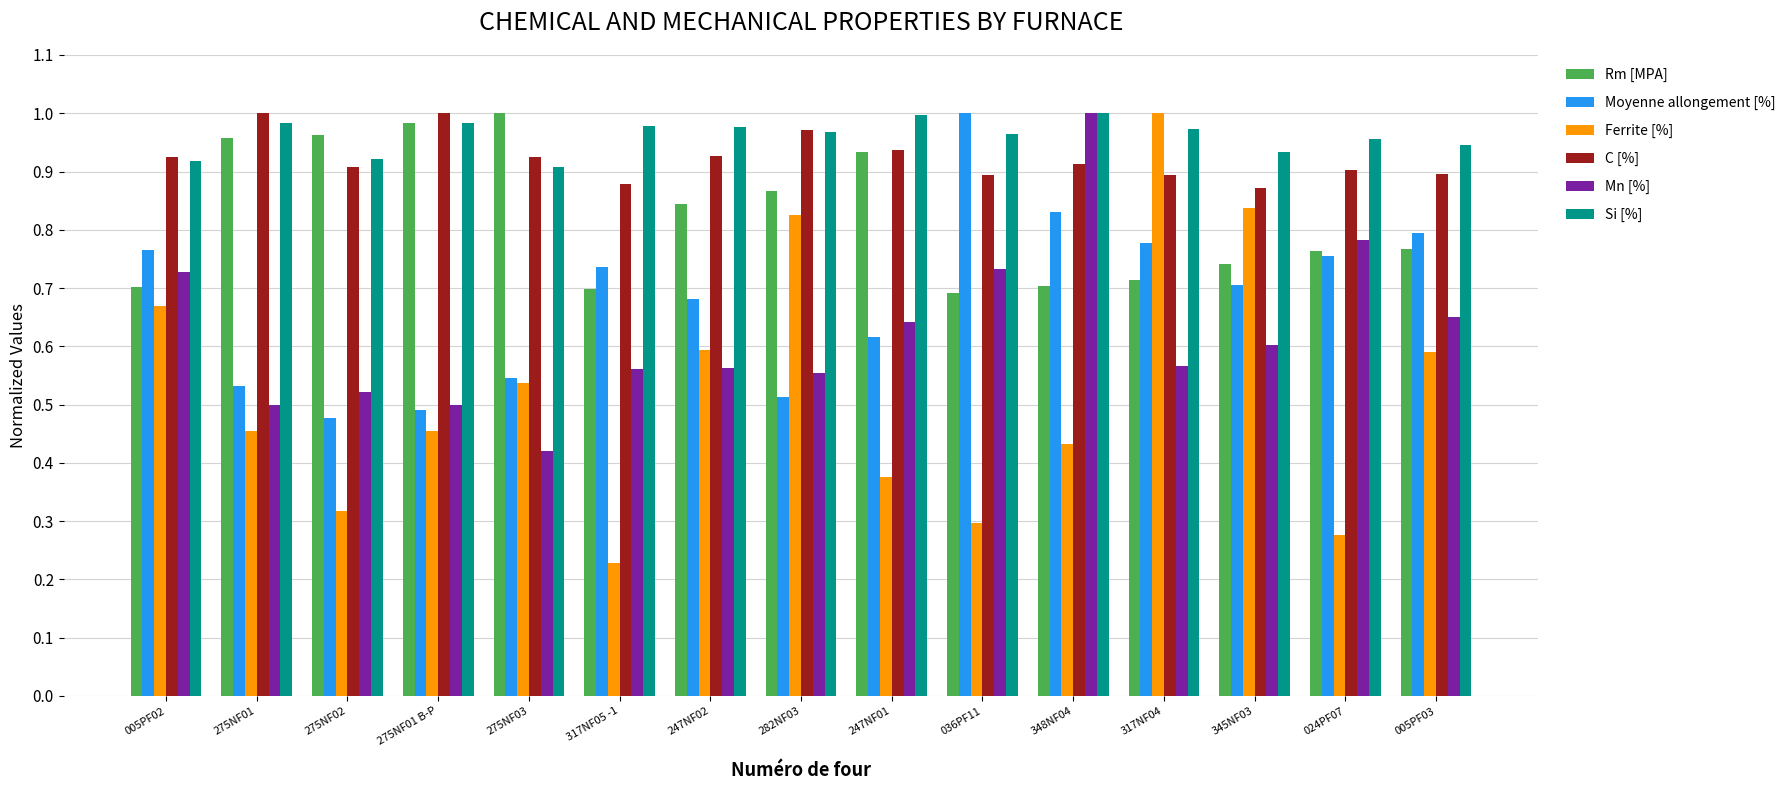

Between 275NF03 and 317NF04, which series saw the biggest shift?

Ferrite [%]